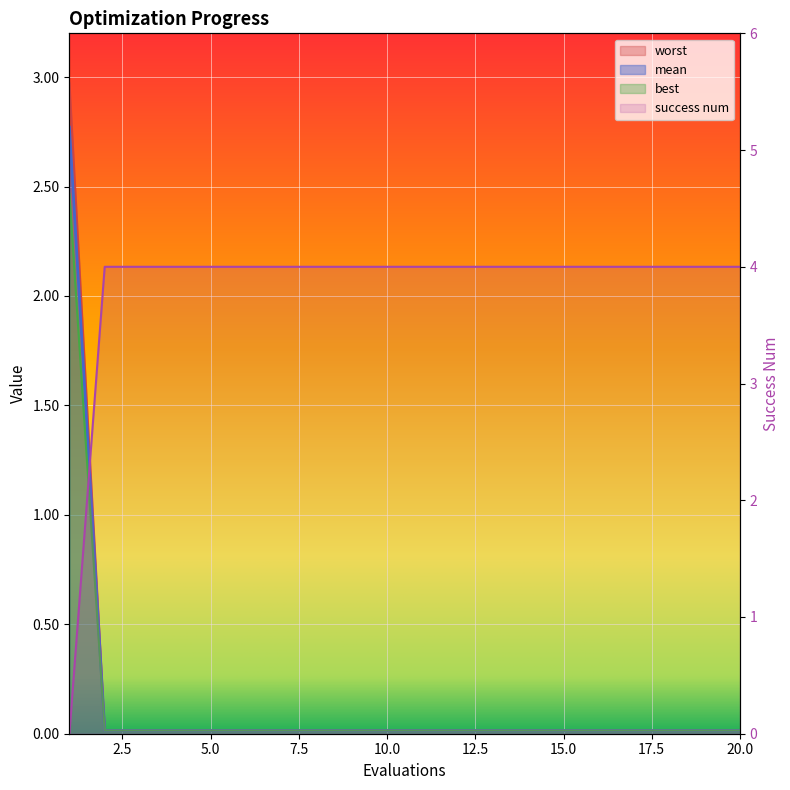

Which series changed the most between 12 and 20?

mean